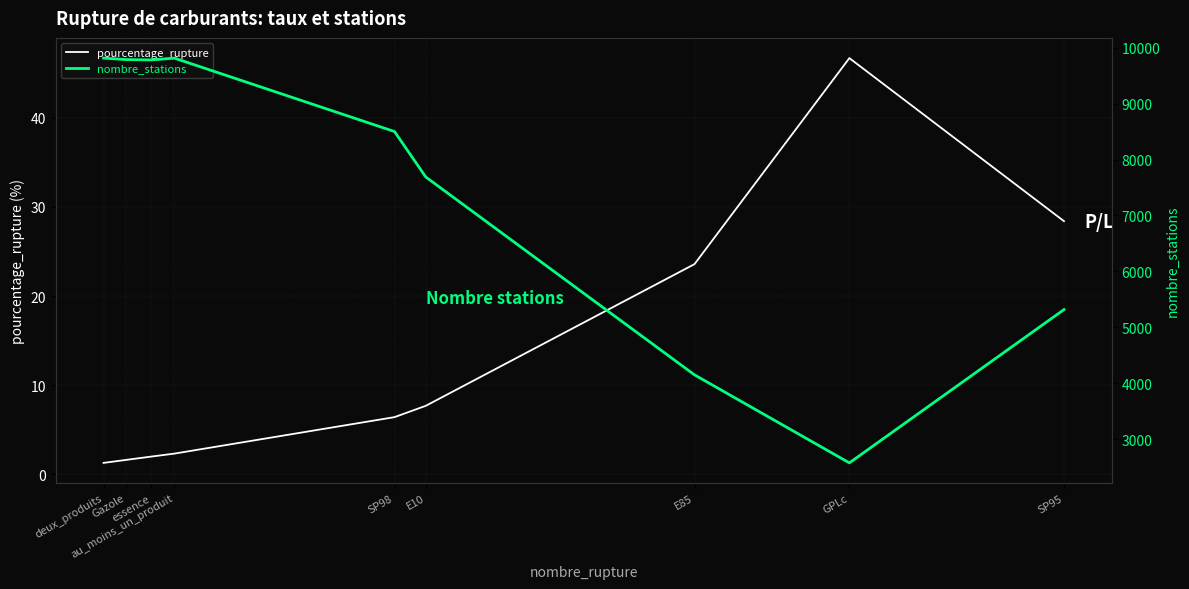

Reading left to right, what are all the values shown in this chart?

pourcentage_rupture: deux_produits=1.3	Gazole=1.6	essence=2.0	au_moins_un_produit=2.3	SP98=6.4	E10=7.7	E85=23.6	GPLc=46.7	SP95=28.4
nombre_stations: deux_produits=9816.0	Gazole=9790.0	essence=9784.0	au_moins_un_produit=9816.0	SP98=8502.0	E10=7689.0	E85=4148.0	GPLc=2573.0	SP95=5316.0